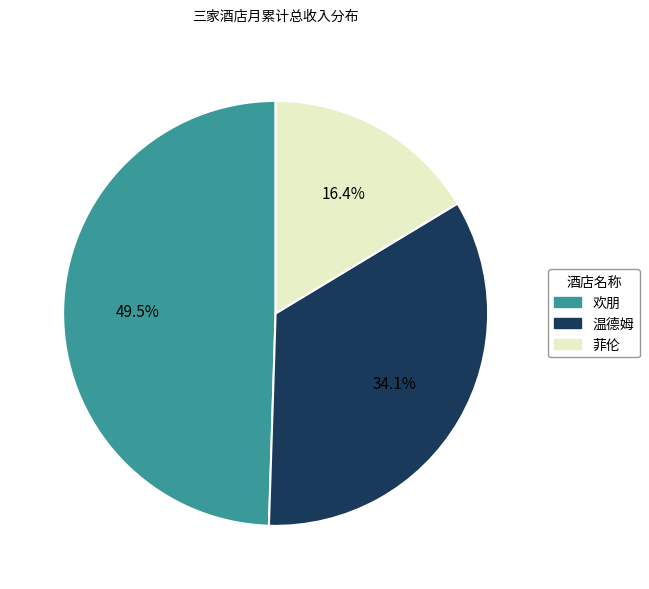

Do 菲伦 and 温德姆 together represent more than half of the pie?

Yes